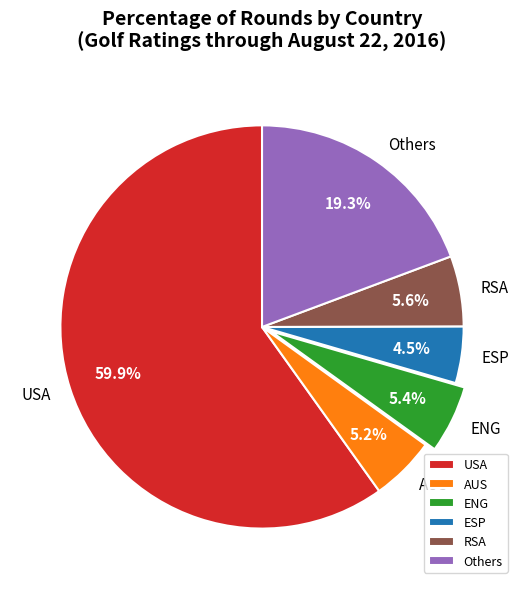

Is there any slice that represents more than half of the pie?

Yes